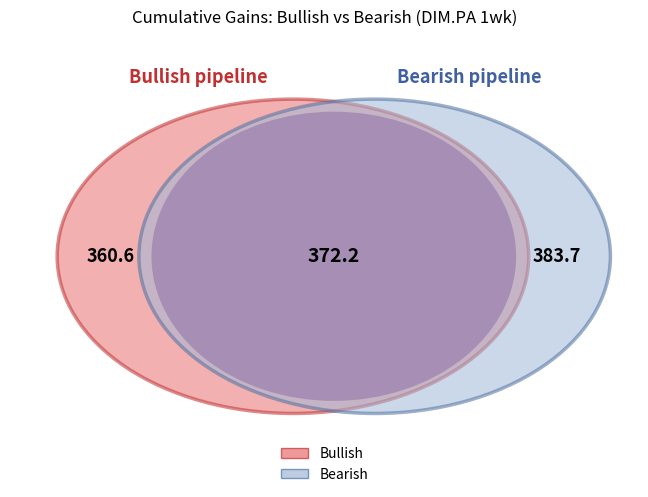

How many segments does this pie chart have?

3